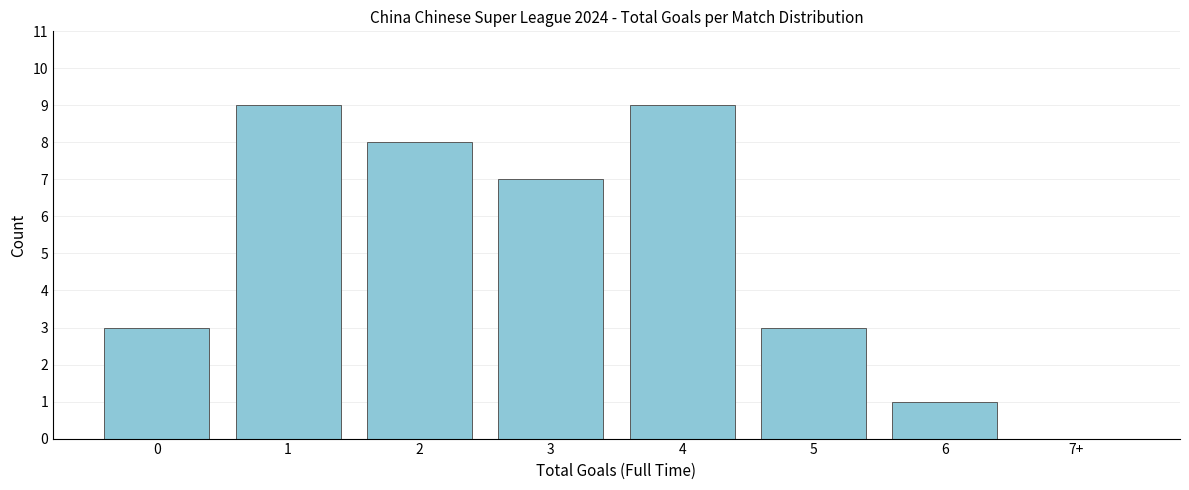

Reading right to left, transcribe all the data shown in this chart.

7+=0	6=1	5=3	4=9	3=7	2=8	1=9	0=3